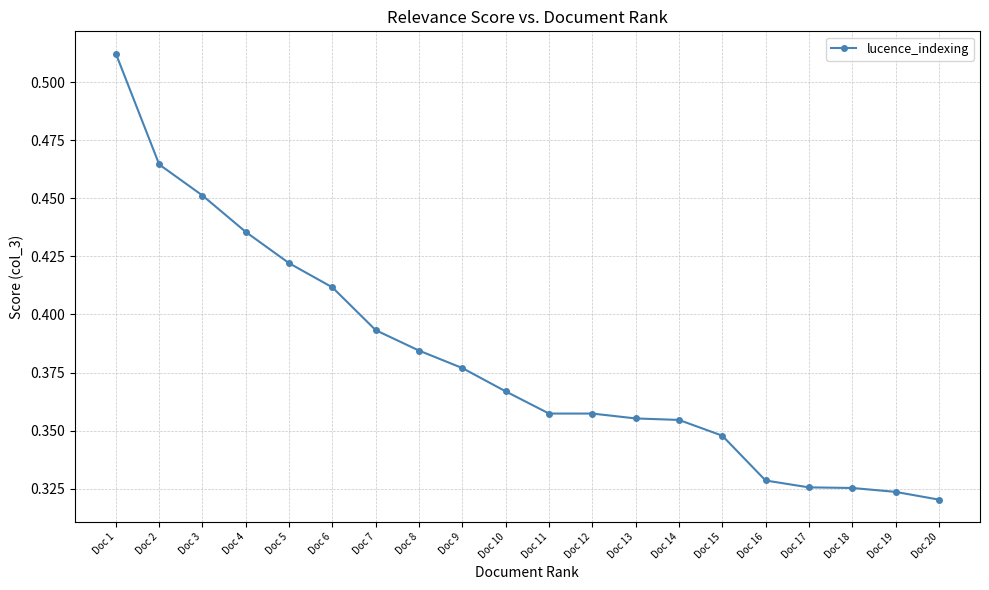

True or false: the data shows 0.2 at Doc 16.

False